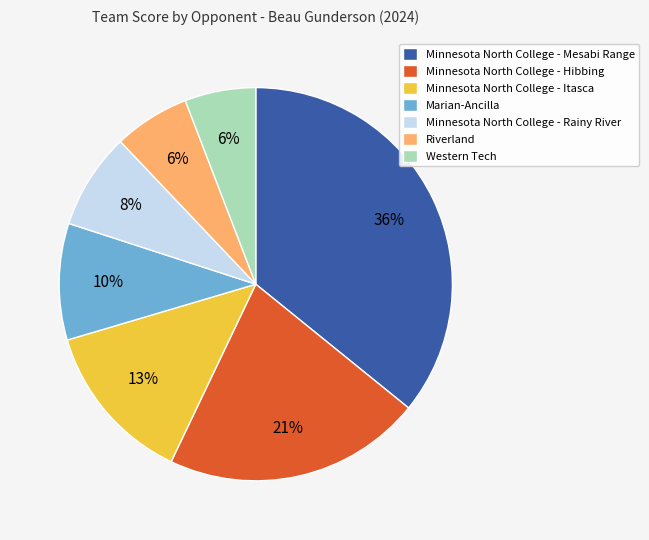

Is there a majority slice in this chart?

No